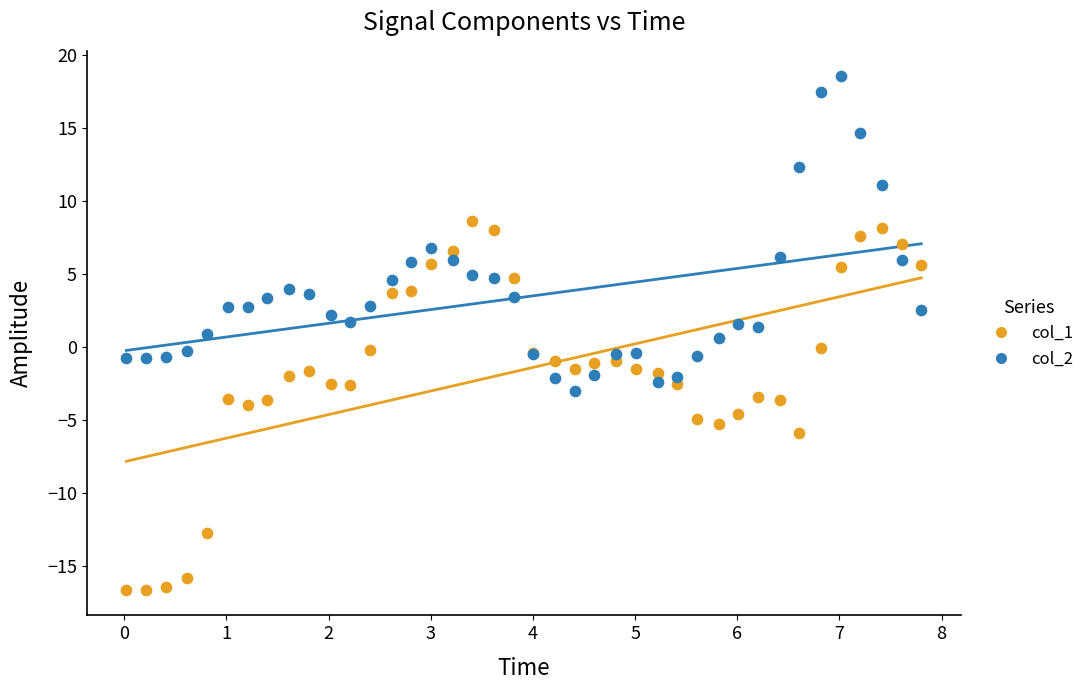

Which series has the largest Y range (max minus min)?

col_1